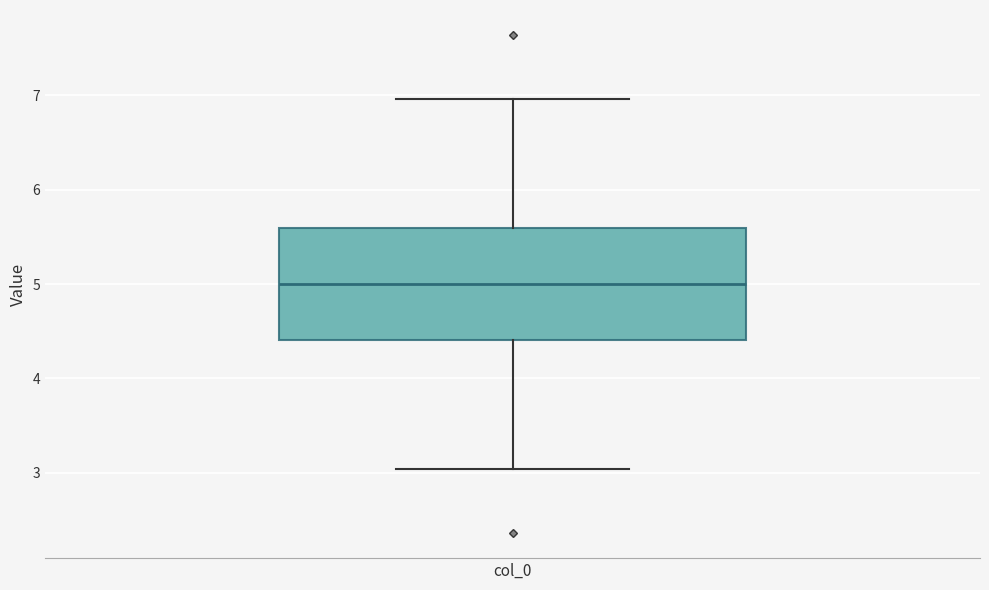

Where is the lower edge of the box for col_0 on the y-axis? The values are not printed on the chart, so give them approximately, as read against the axis.

4.4